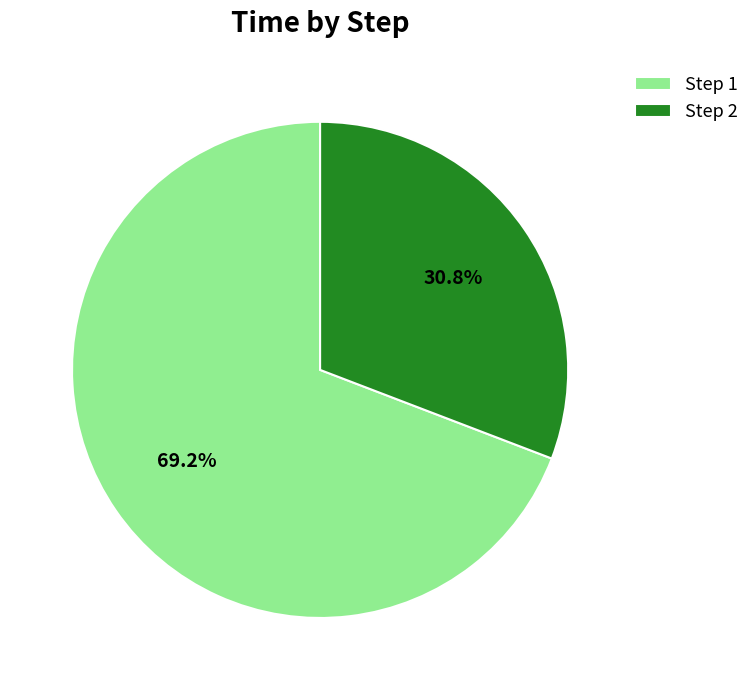

Combined, what portion of the pie is Step 2 and Step 1?

100.0%